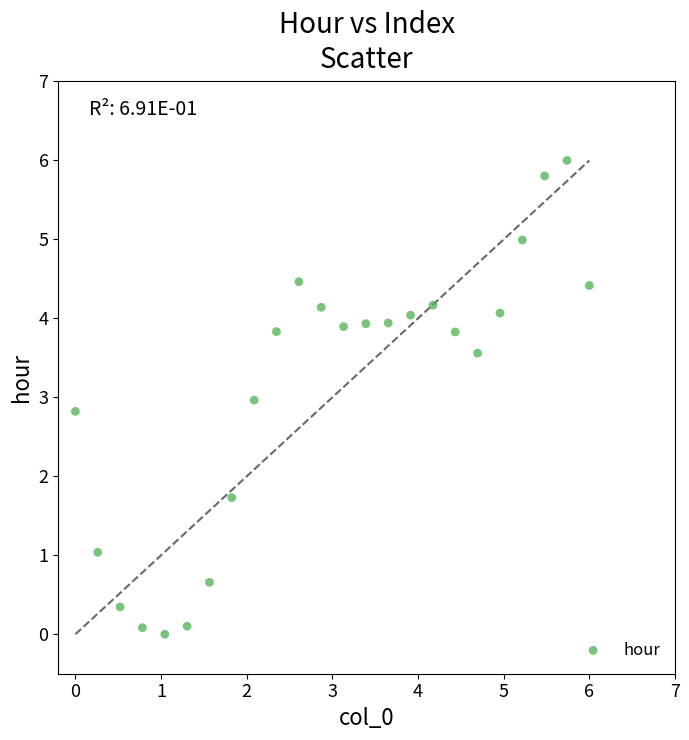

What is the range of Y values (max minus min)?

6.0